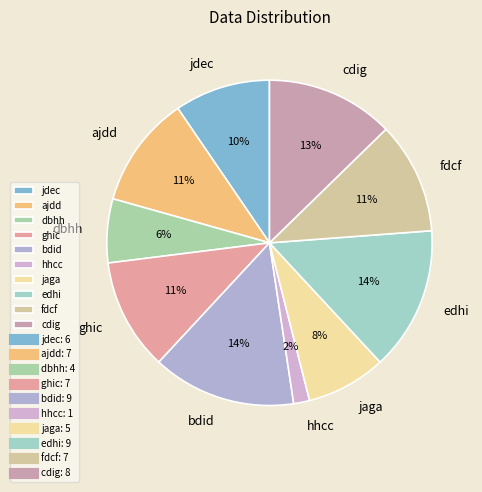

What is the ratio of the value at fdcf to the value at bdid?

0.8